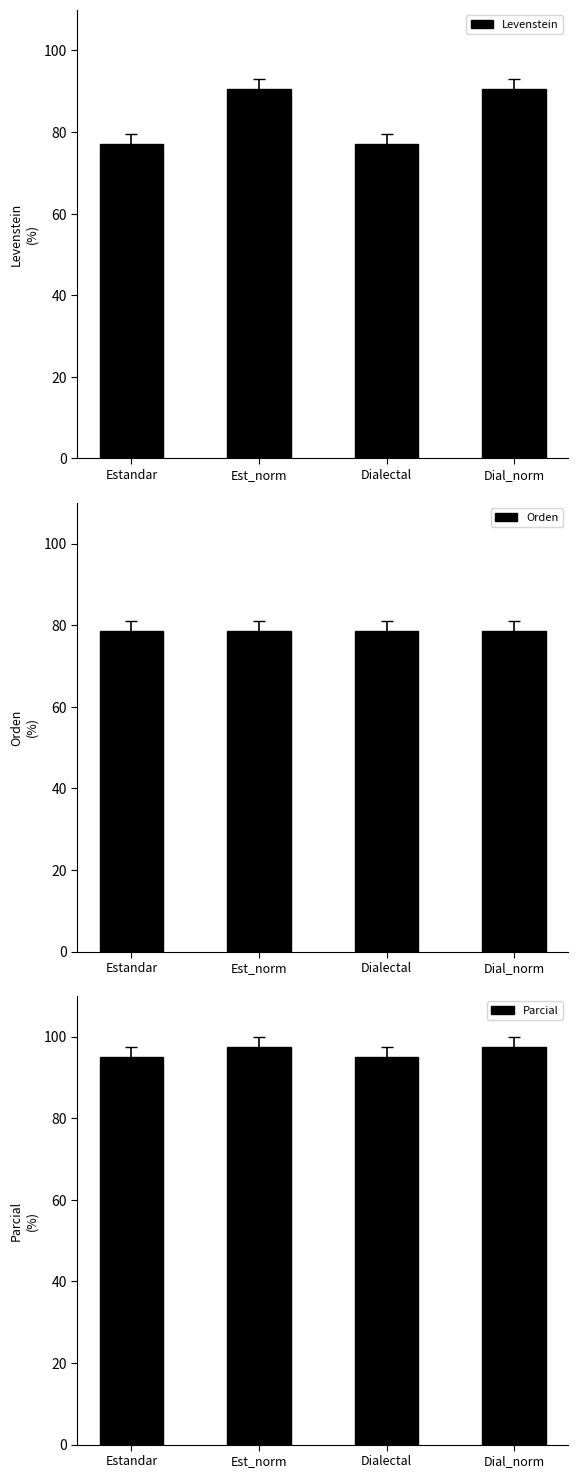

What is the total value across all series at Estandar?

250.6